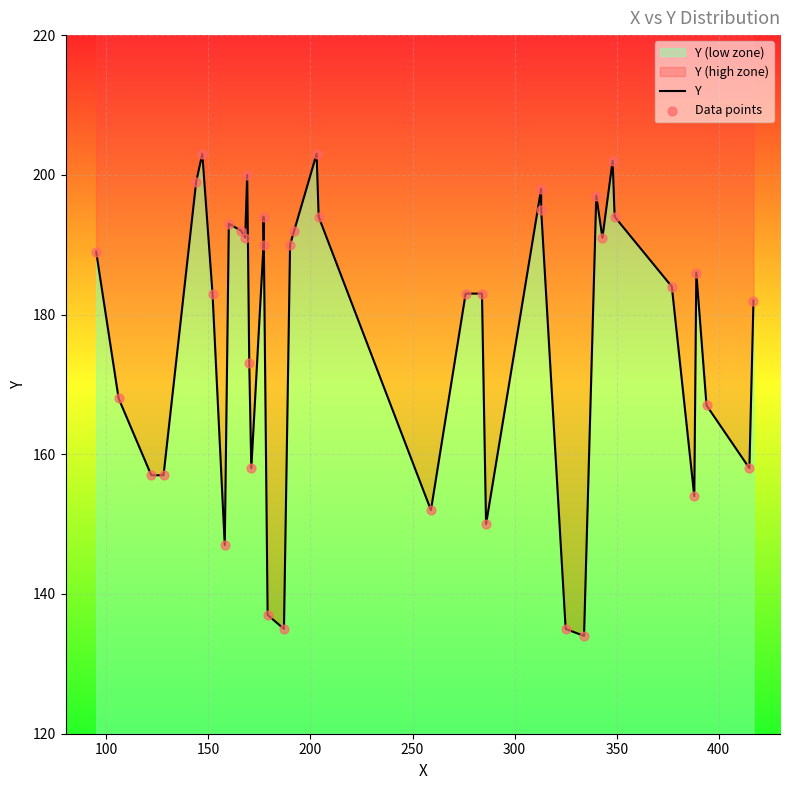

Which series reaches the minimum Y coordinate?

Y